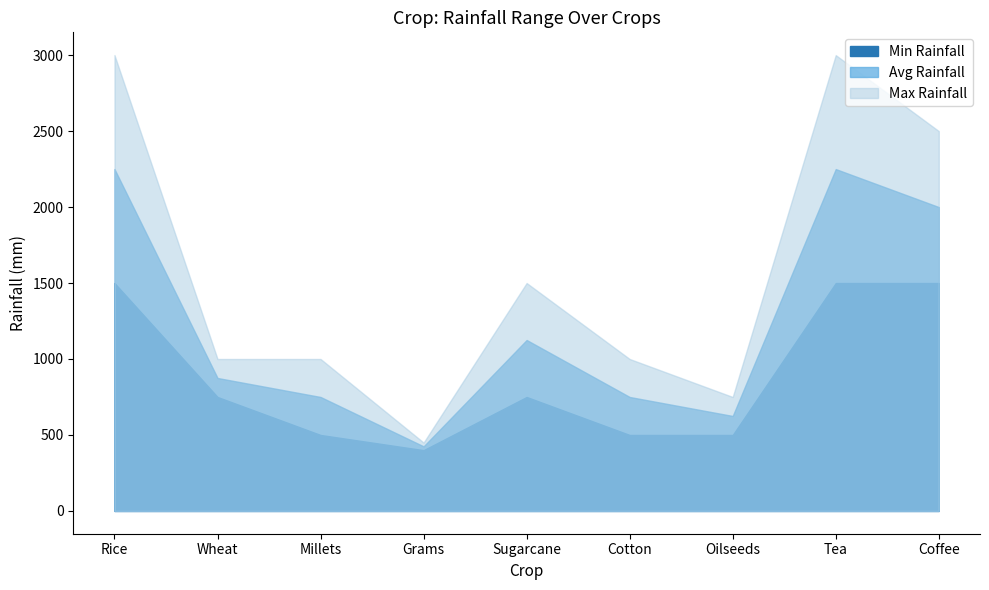

What is the difference between the second highest and second lowest values in the Avg Rainfall series?

1625